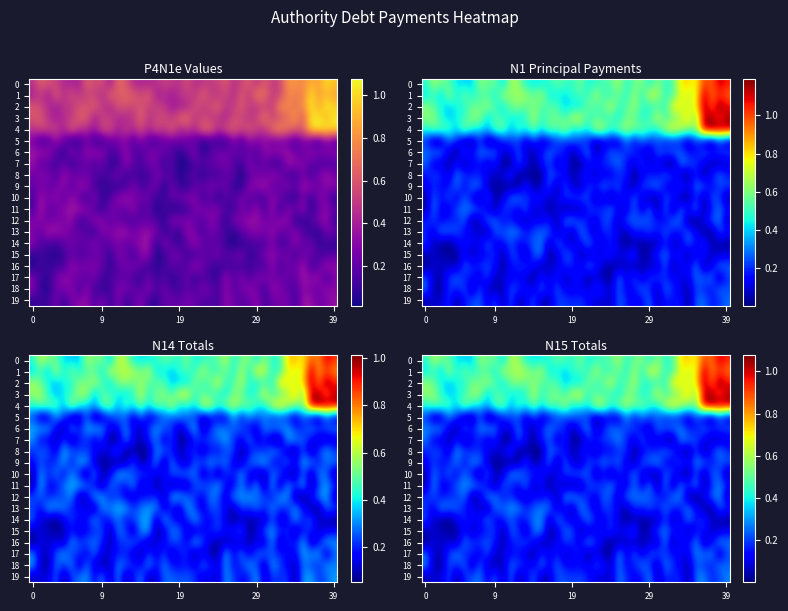

What is the sum of all 5 values?

5.5